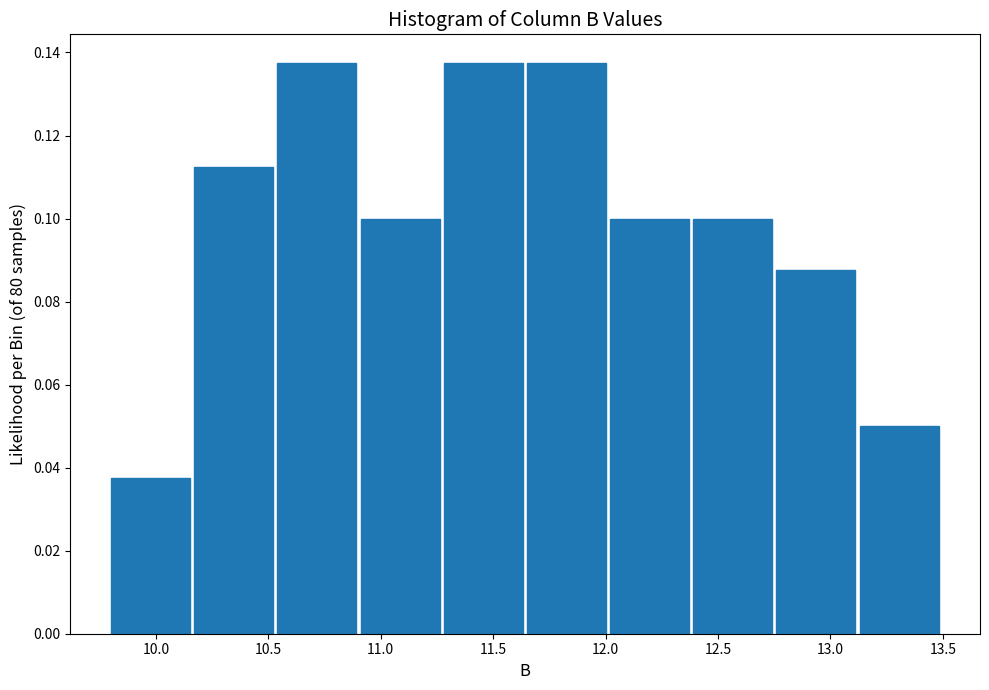

What is the height of the bar covering 10.54 to 10.91 on the x-axis? Neither the bar edges nor the heights are printed on the chart, so give them approximately, as read against the axes.

0.138